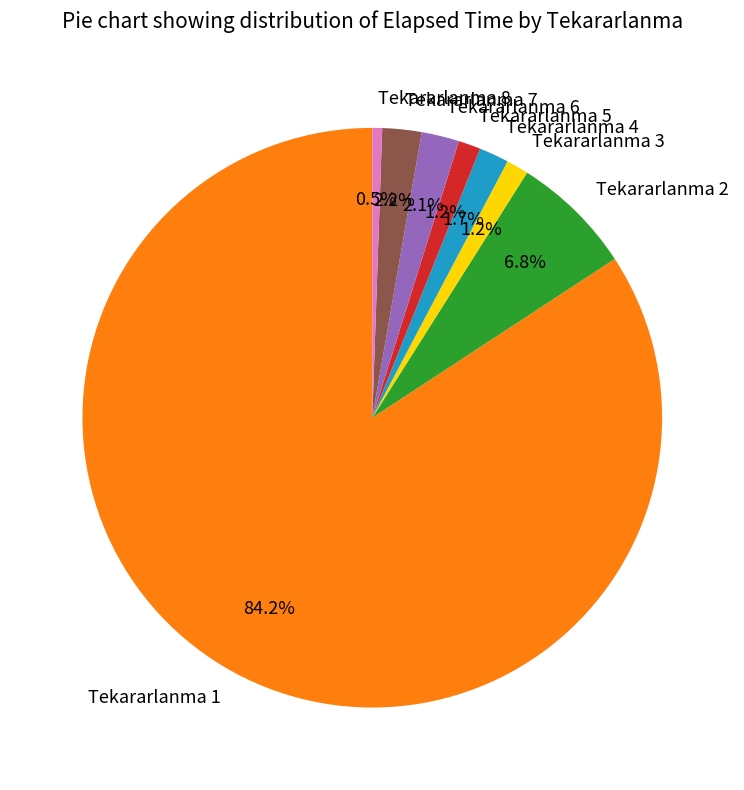

Do Tekararlanma 8 and Tekararlanma 6 together represent more than half of the pie?

No